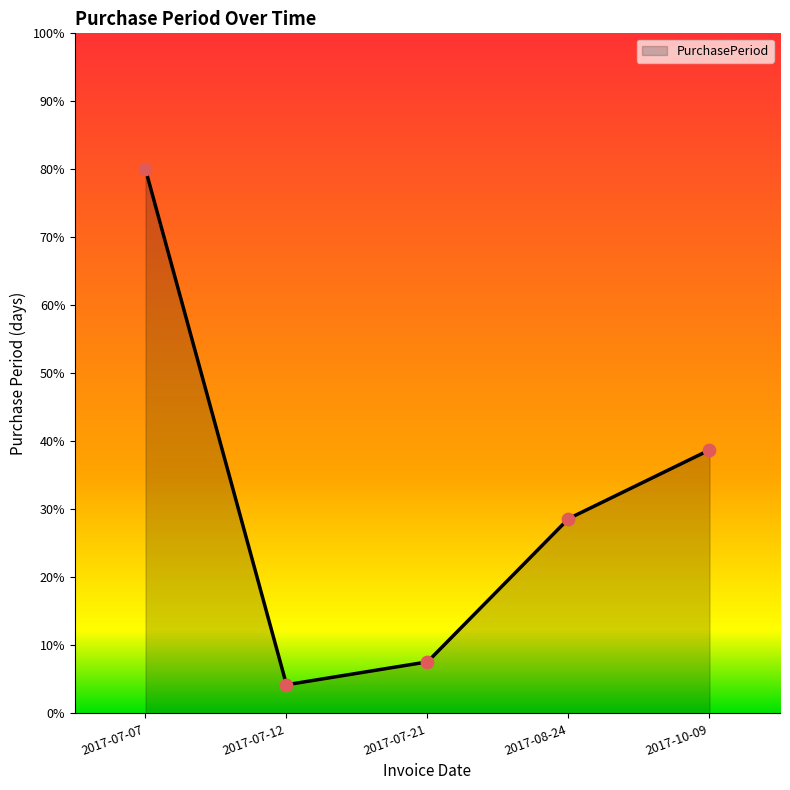

Approximately how many times larger is the value at 2017-07-21 compared to 2017-08-24?

0.3